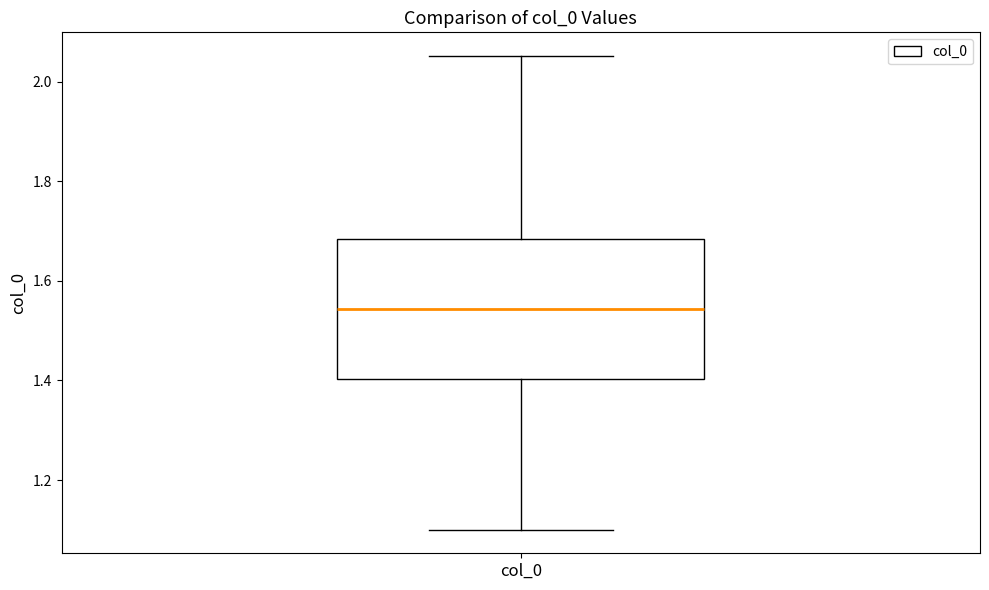

Transcribe this box plot: give where the median line is, the range the box spans, and where the two whiskers end, as read against the y-axis. The values are not printed on the chart, so give them approximately, as read against the axis.

median 1.54, box 1.40 to 1.68, whiskers 1.10 to 2.06